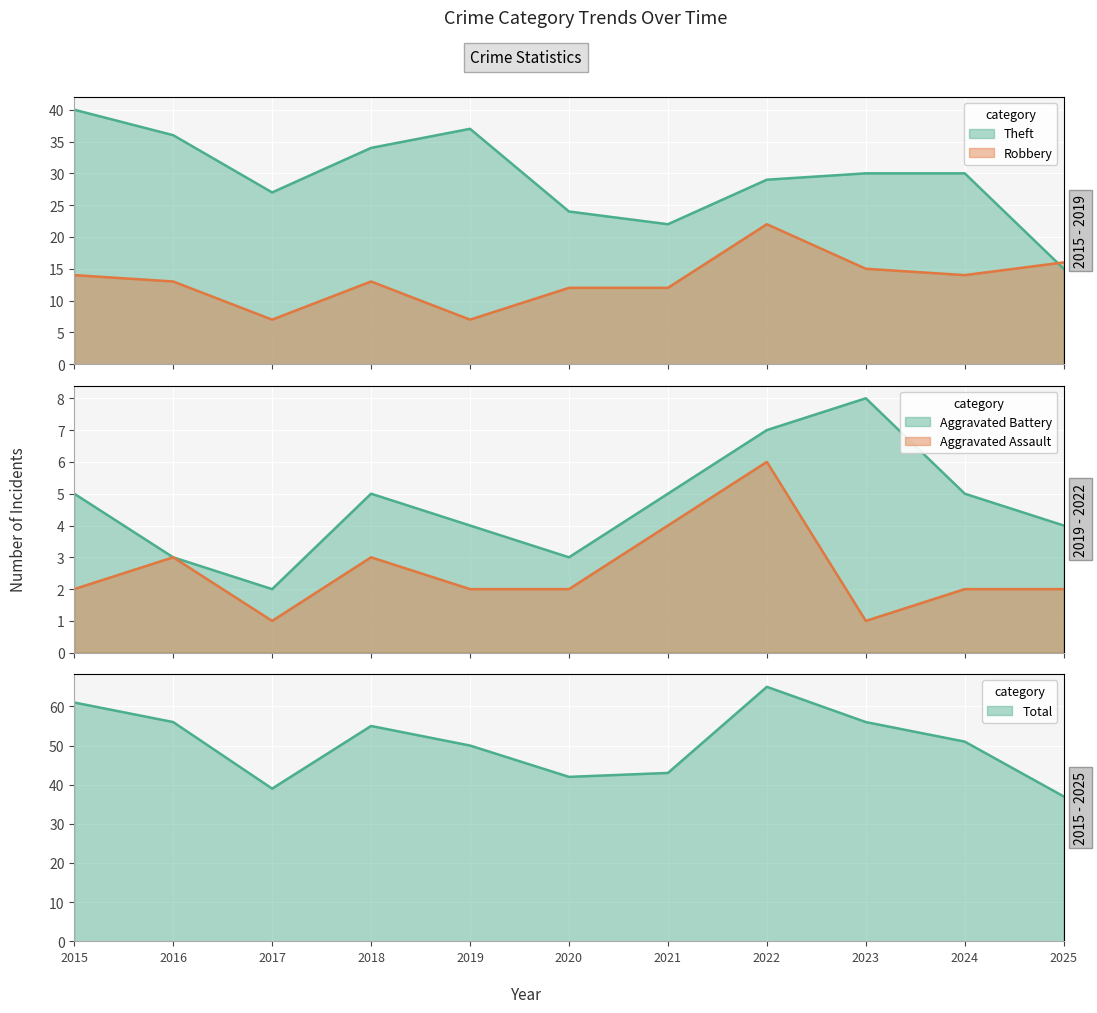

What is the difference between the second highest and minimum values in the Theft series?

22